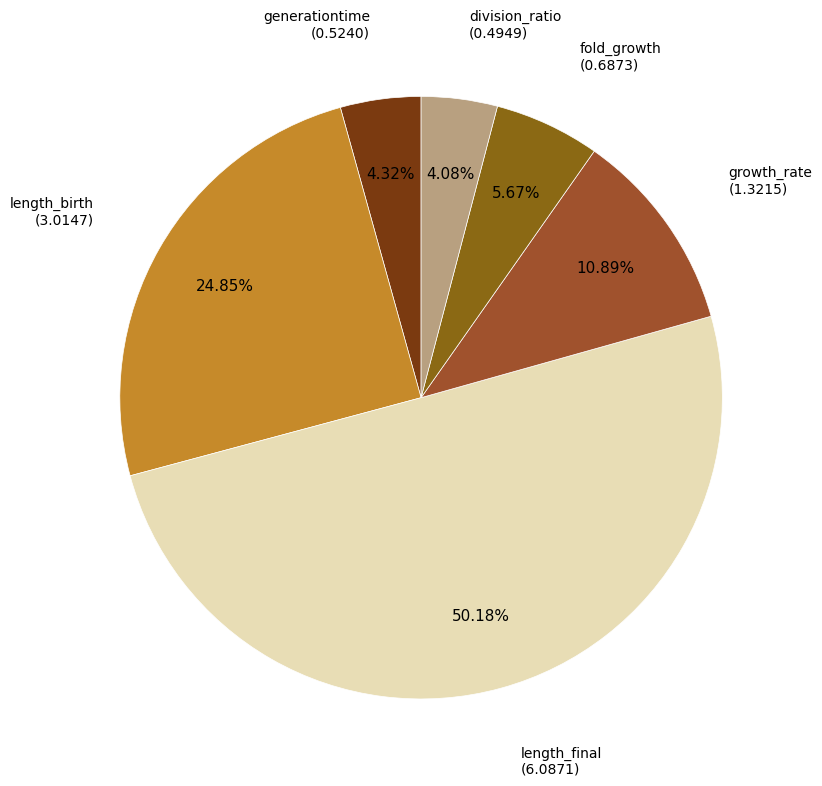

How many slices are in this pie chart?

6